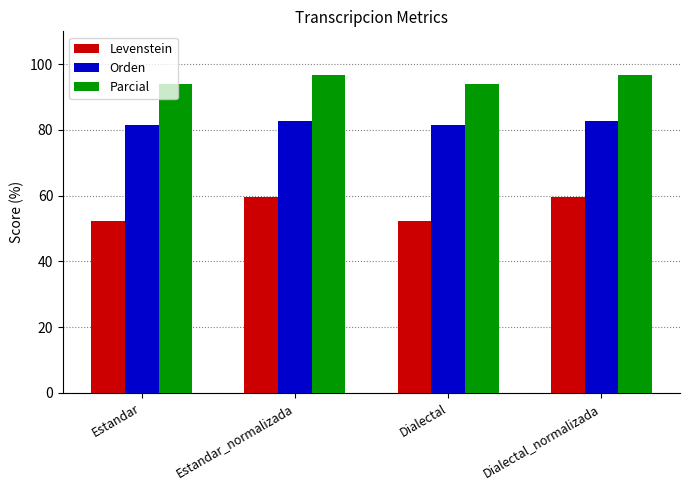

Does the chart contain any negative values?

No